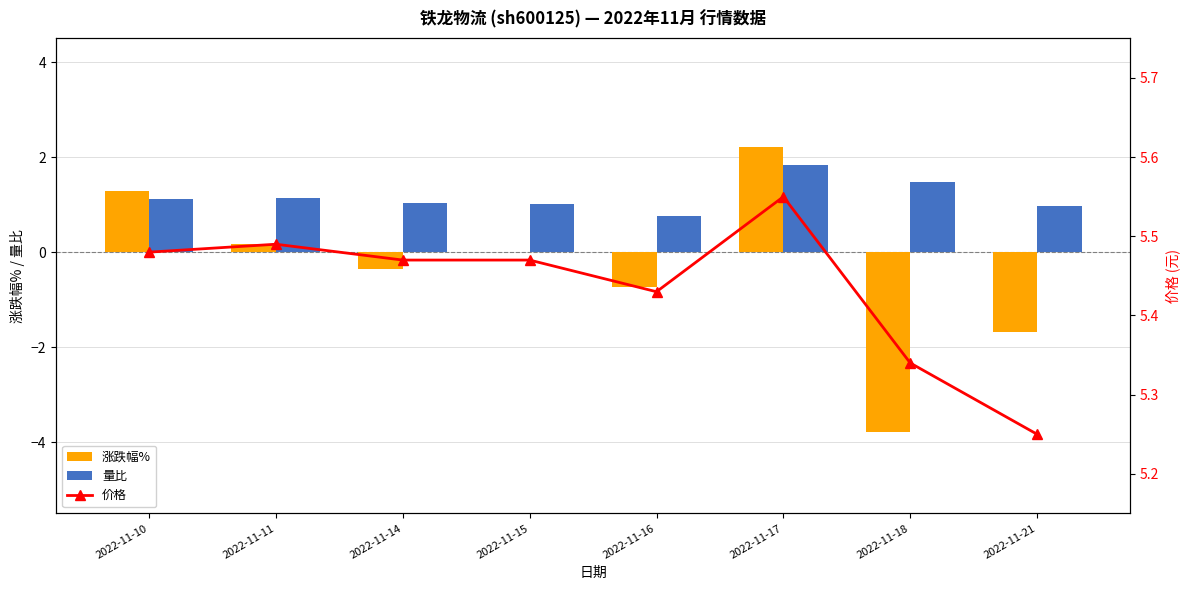

Count the 价格 values in the range 5 to 6.

8